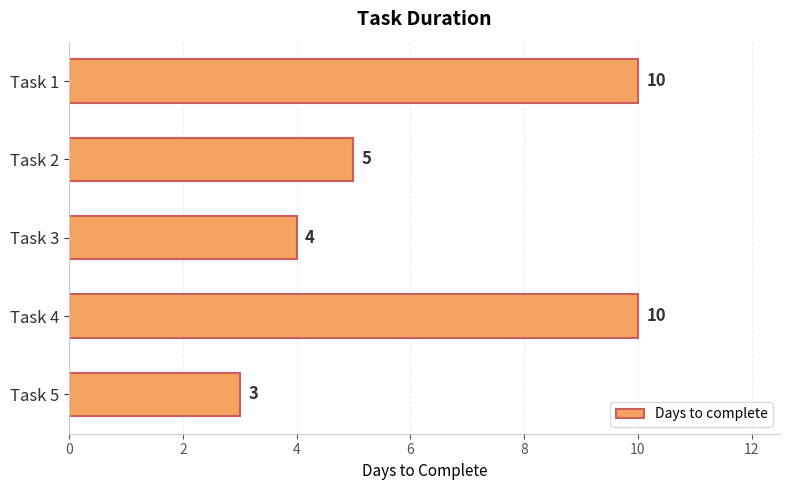

Between Task 1 and Task 3, which is larger?

Task 1